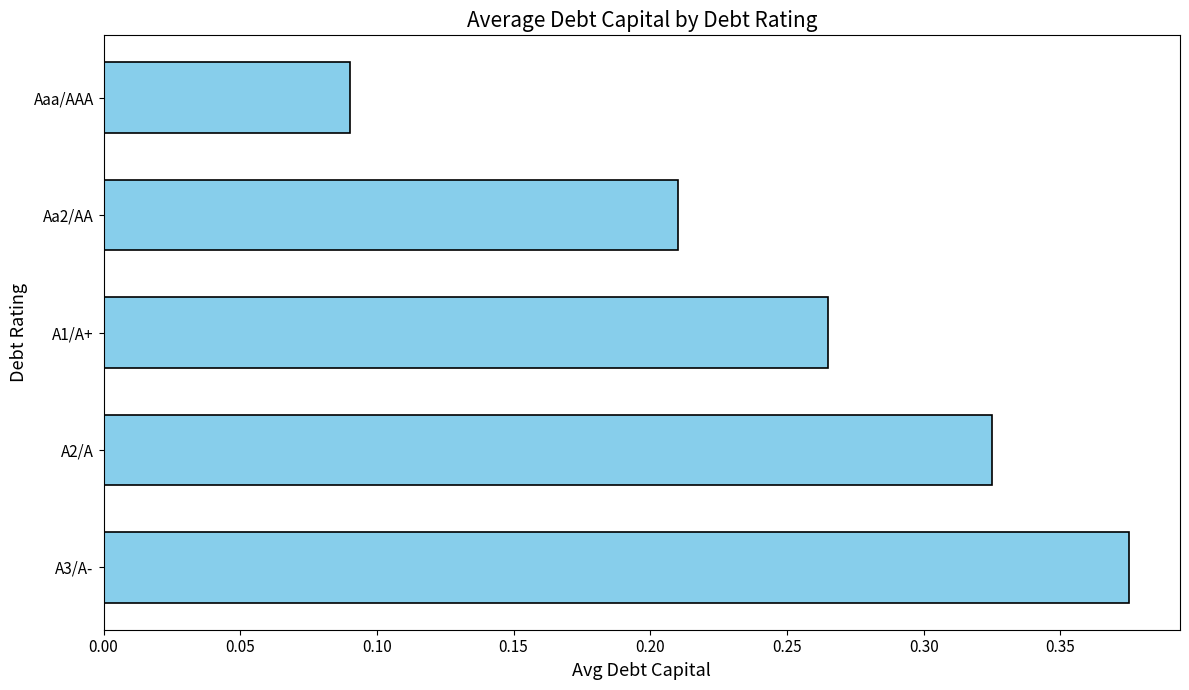

Are the bars grouped side by side (vs. stacked)?

No